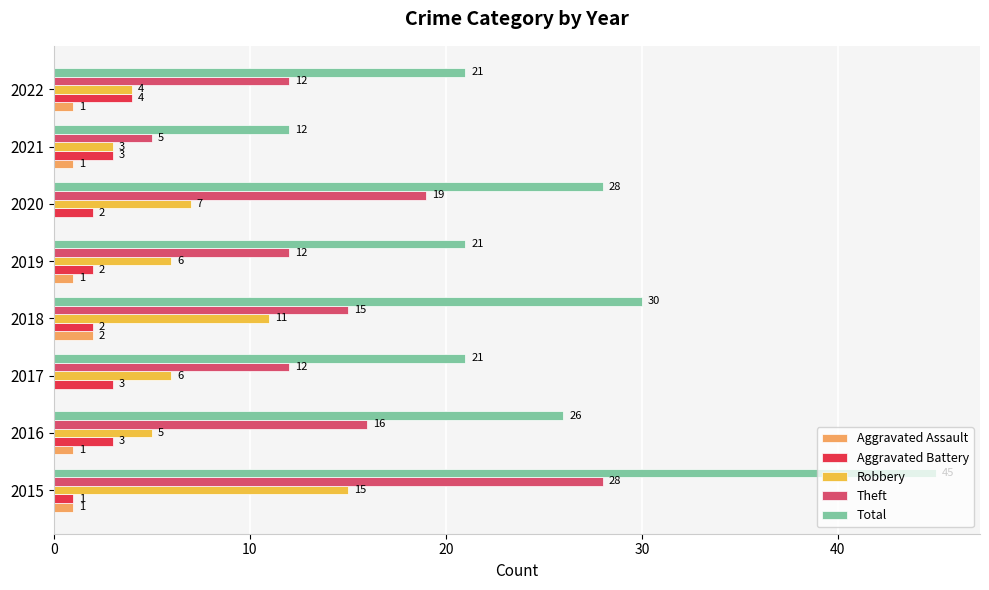

What is the sum of the Total values at 2020 and 2018?

58